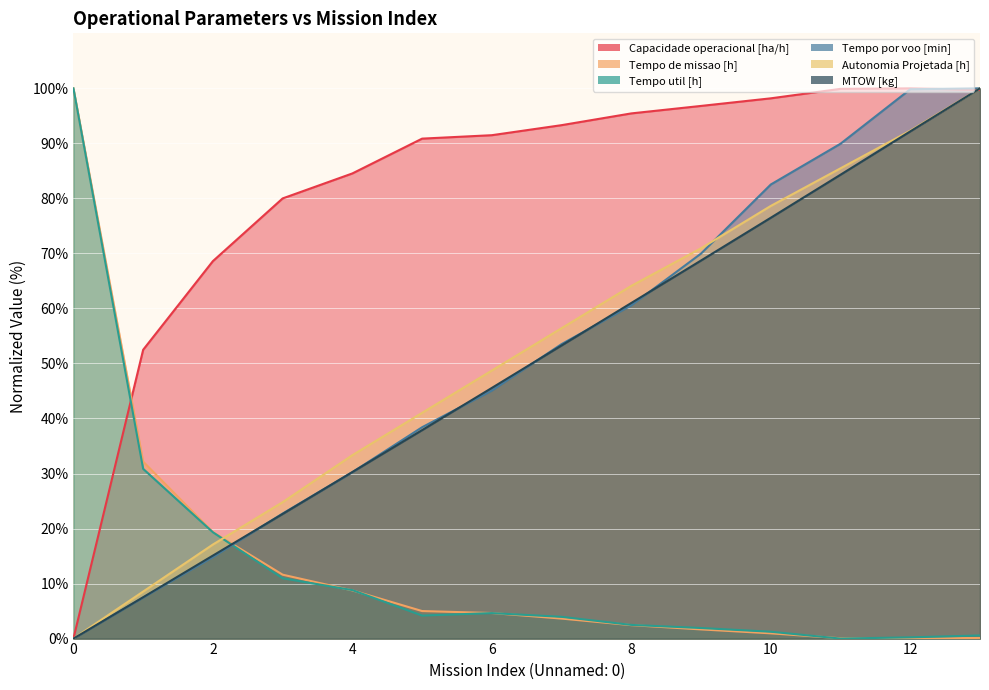

Does the chart display data point markers on the line(s)?

No